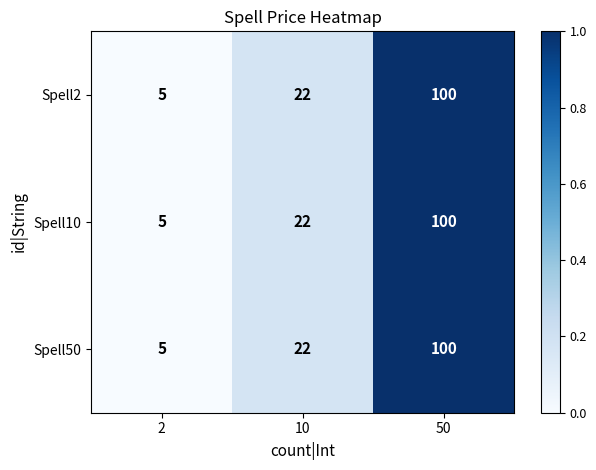

What is the maximum value shown in the chart?

100